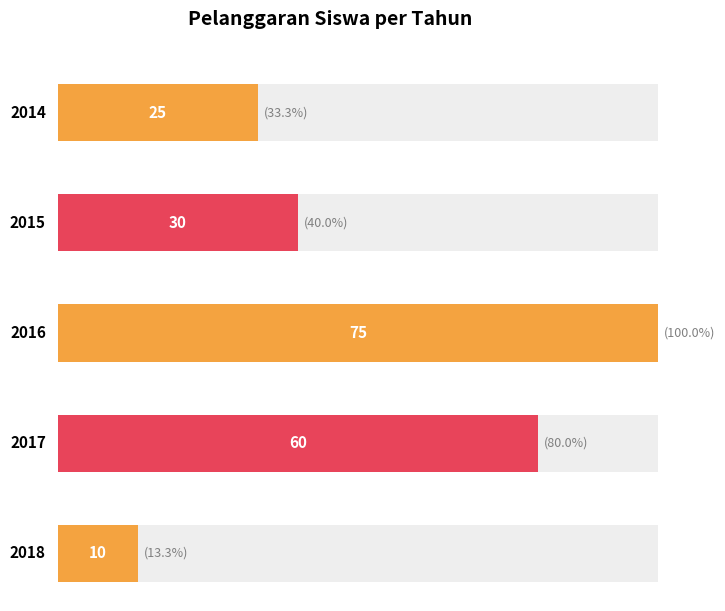

Is it true that the value at 2014 is 25?

True